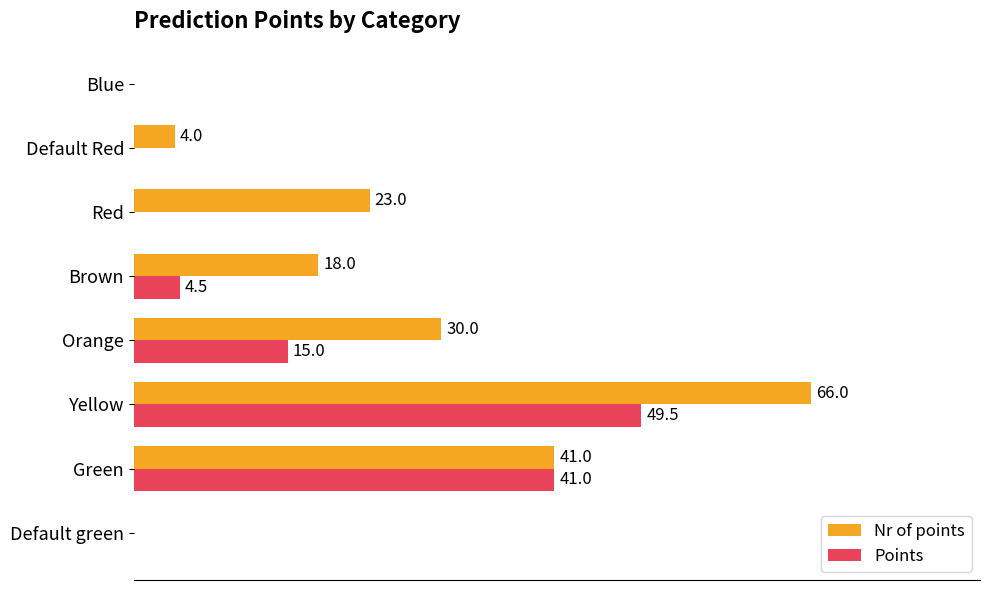

Where is Points nearest to the value 24?

Orange